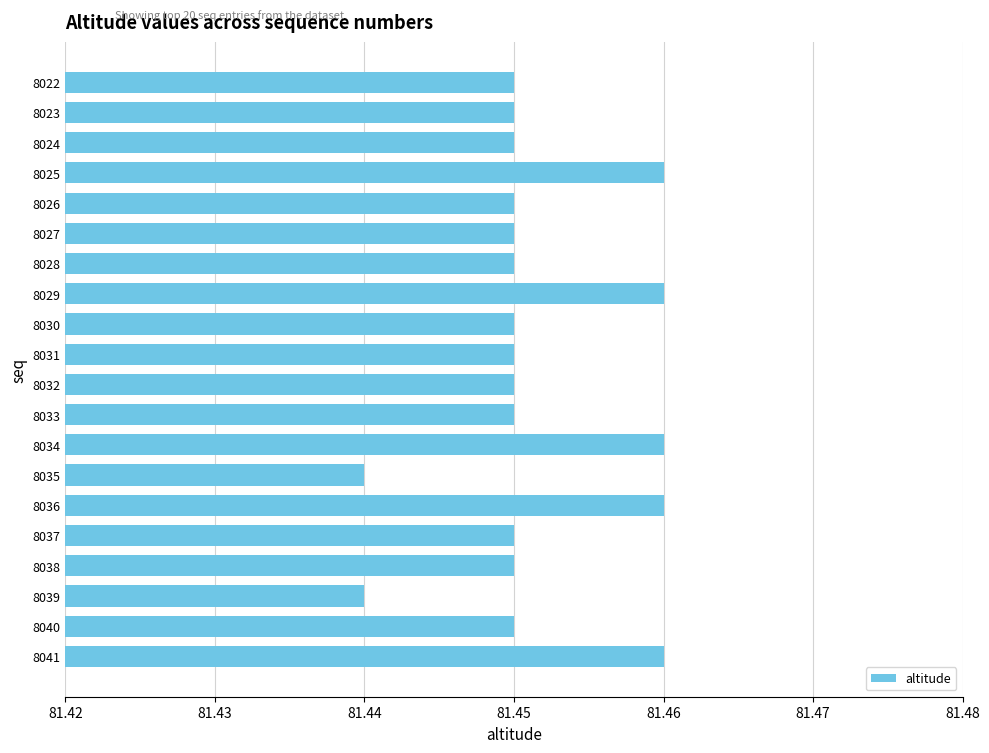

True or false: the data shows 118.4 at 8035.

False